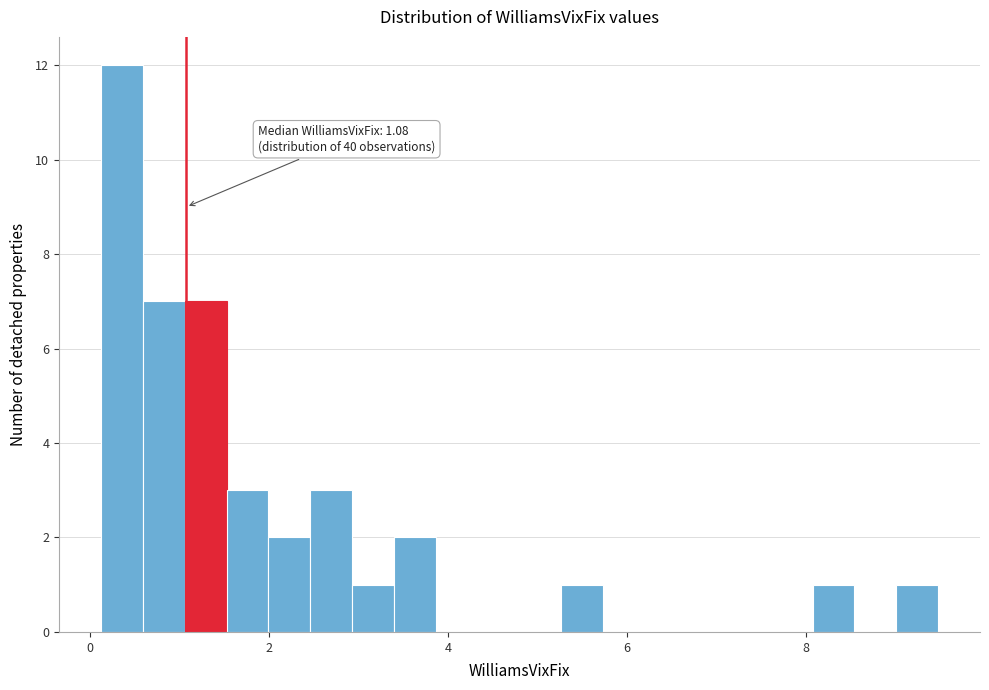

Around what value on the x-axis is the tallest bar? Give the approximate position of its centre, as read against the axis.

0.4